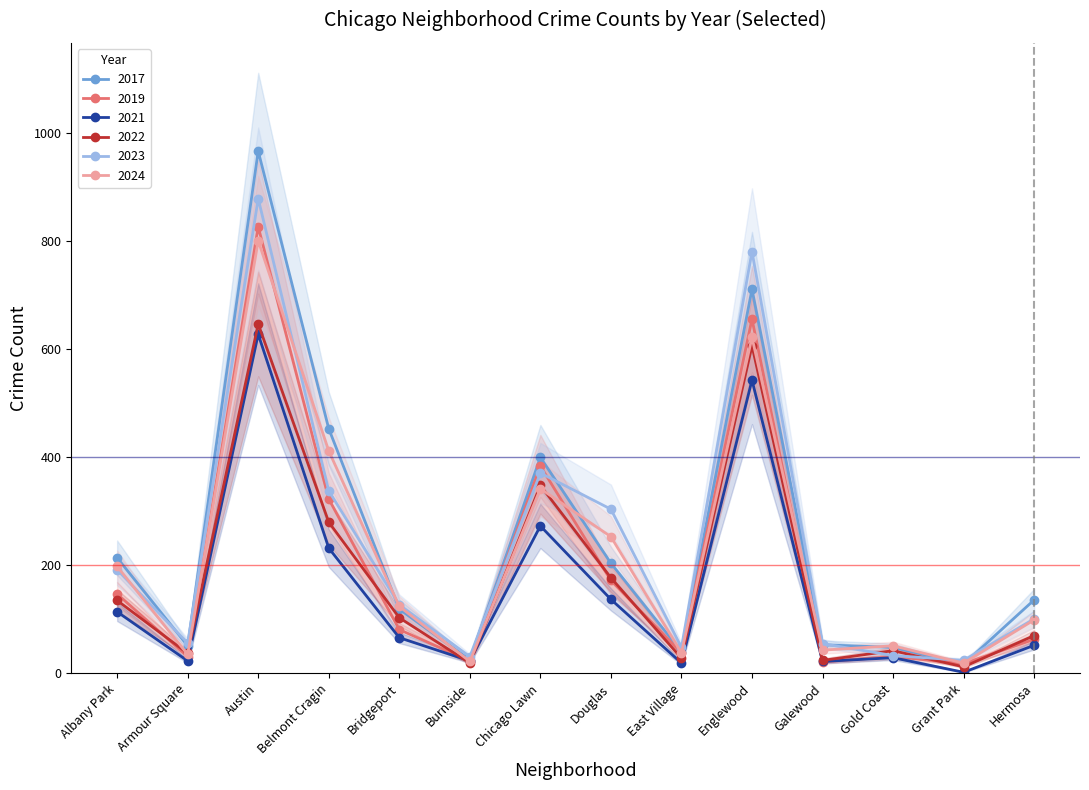

True or false: 2017 has a value of 119 at Bridgeport.

True